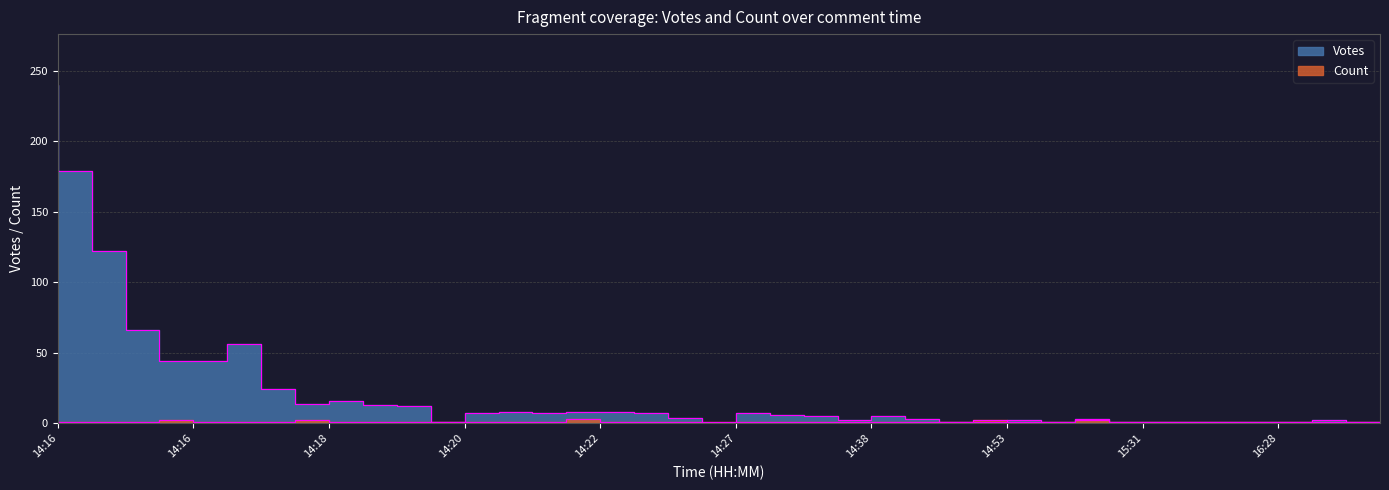

Reading left to right, extract all data points from this chart.

Votes: 240	179	122	66	44	44	56	24	14	16	13	12	1	7	8	7	8	8	7	4	0	7	6	5	2	5	3	1	1	2	1	3	1	1	1	1	1	1	2	1
Count: 1	1	1	1	2	1	1	1	2	1	1	1	1	1	1	1	3	1	1	1	1	1	1	1	1	1	1	1	2	1	1	2	1	1	1	1	1	1	1	1